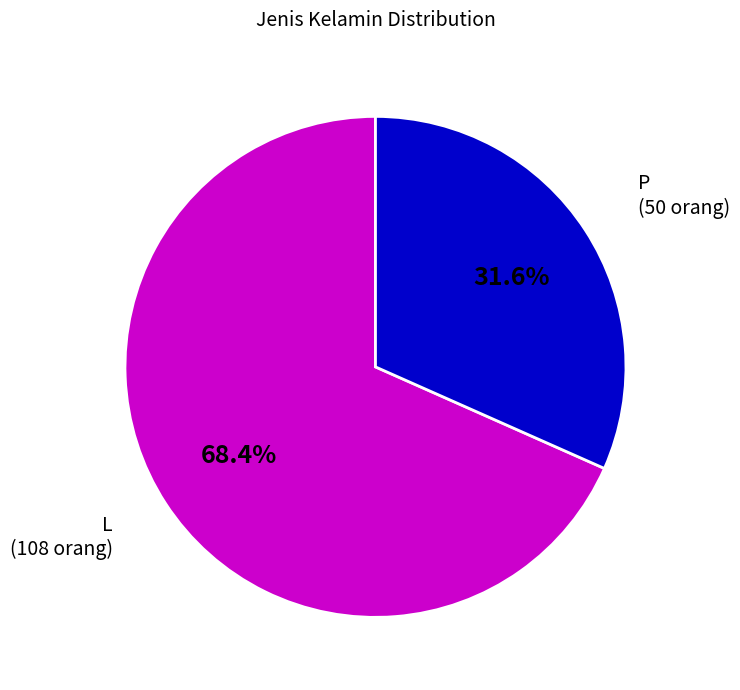

Does P account for over 50% of the chart?

No